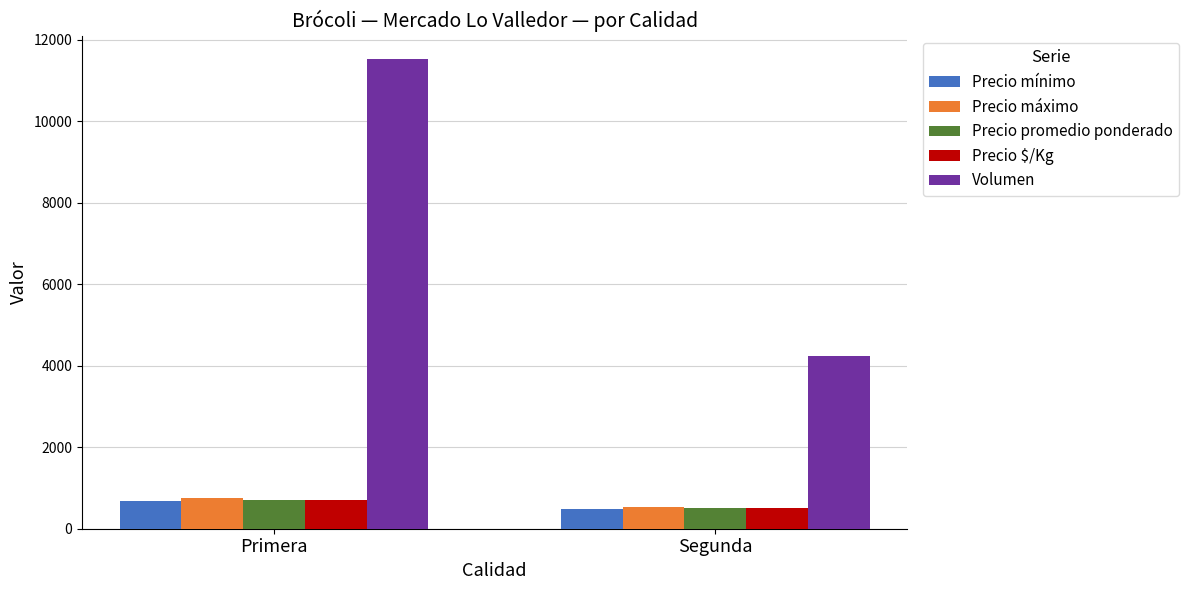

What is the label of the 1st bar from the right?

Segunda